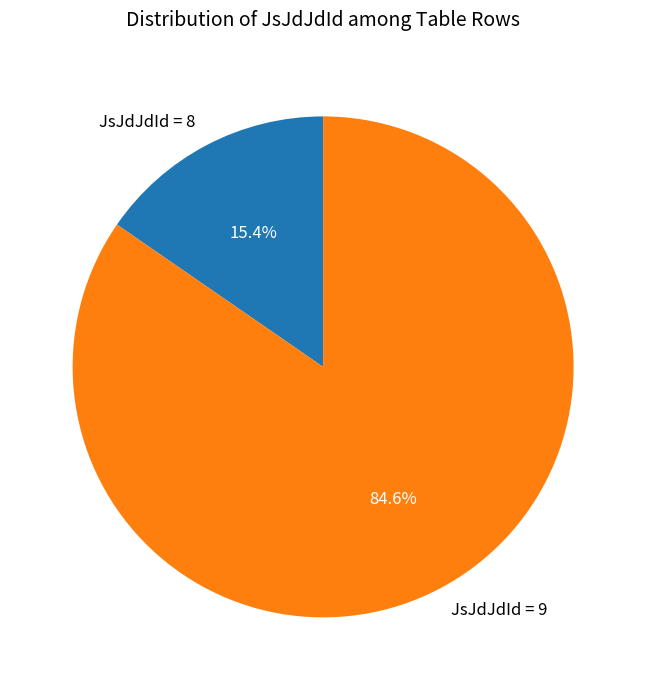

Does any single category account for the majority?

Yes